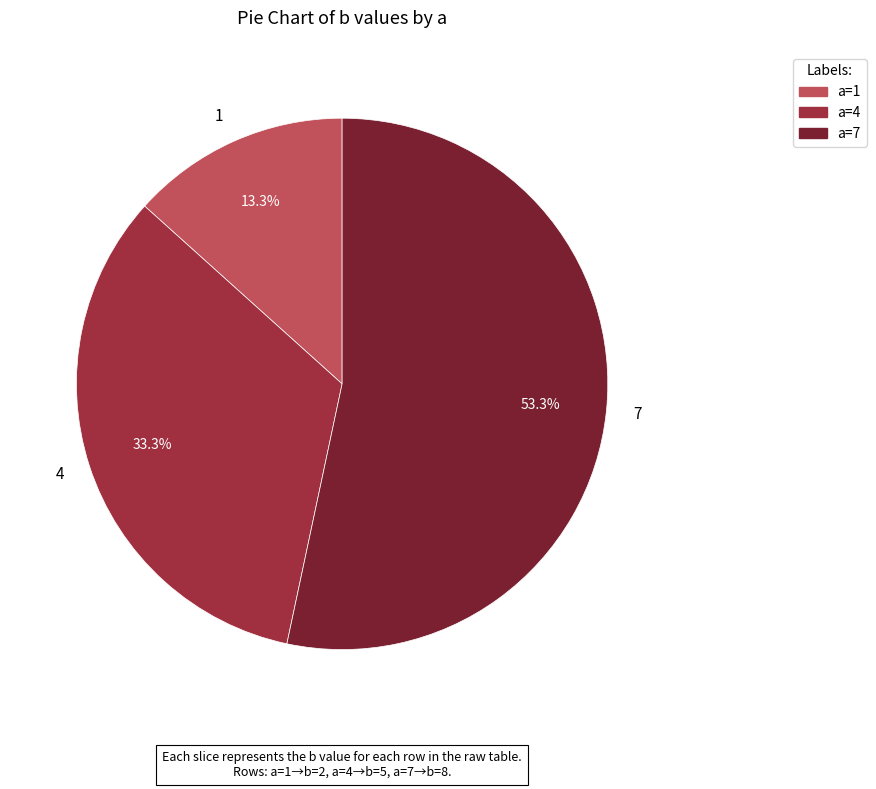

Which slice represents more than half of the pie?

7